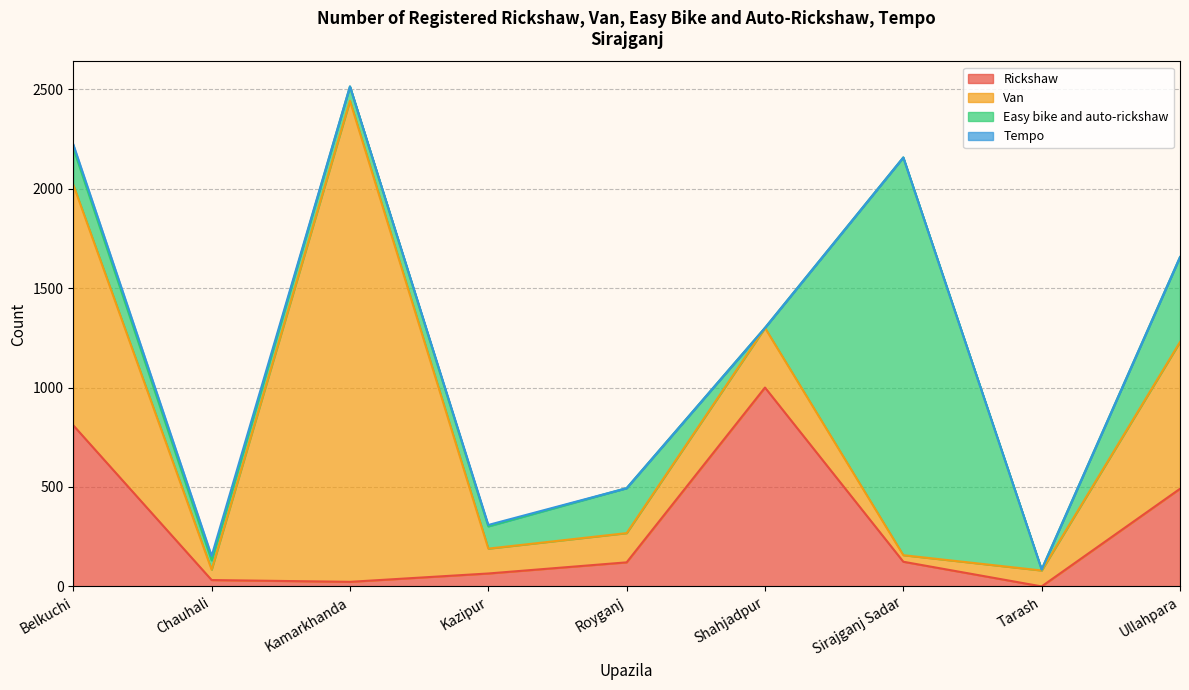

Which series has the largest total across all categories?

Van